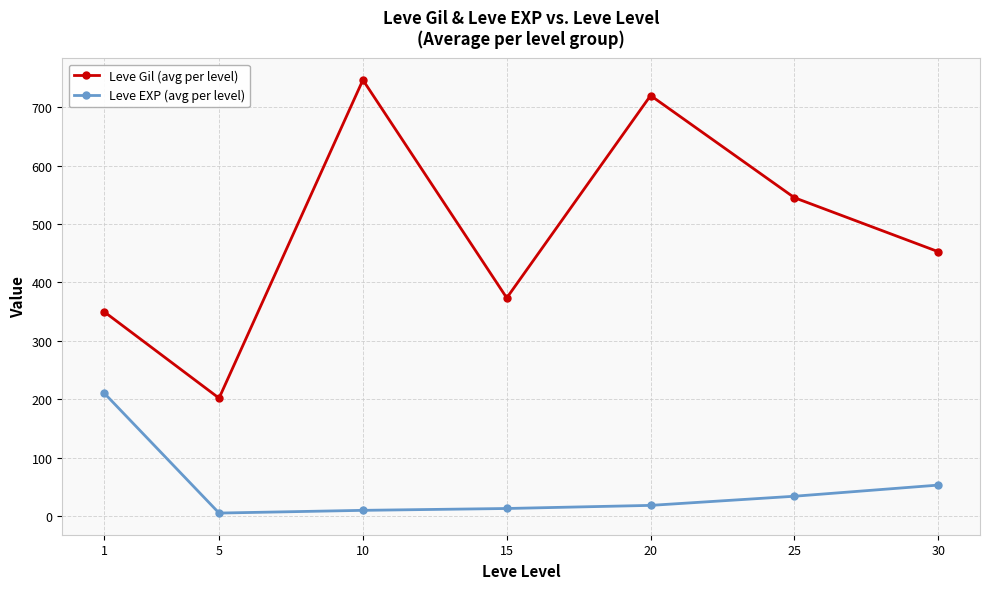

Is the value of Leve Gil (avg per level) at 1 greater than the value of Leve EXP (avg per level) at 5?

Yes